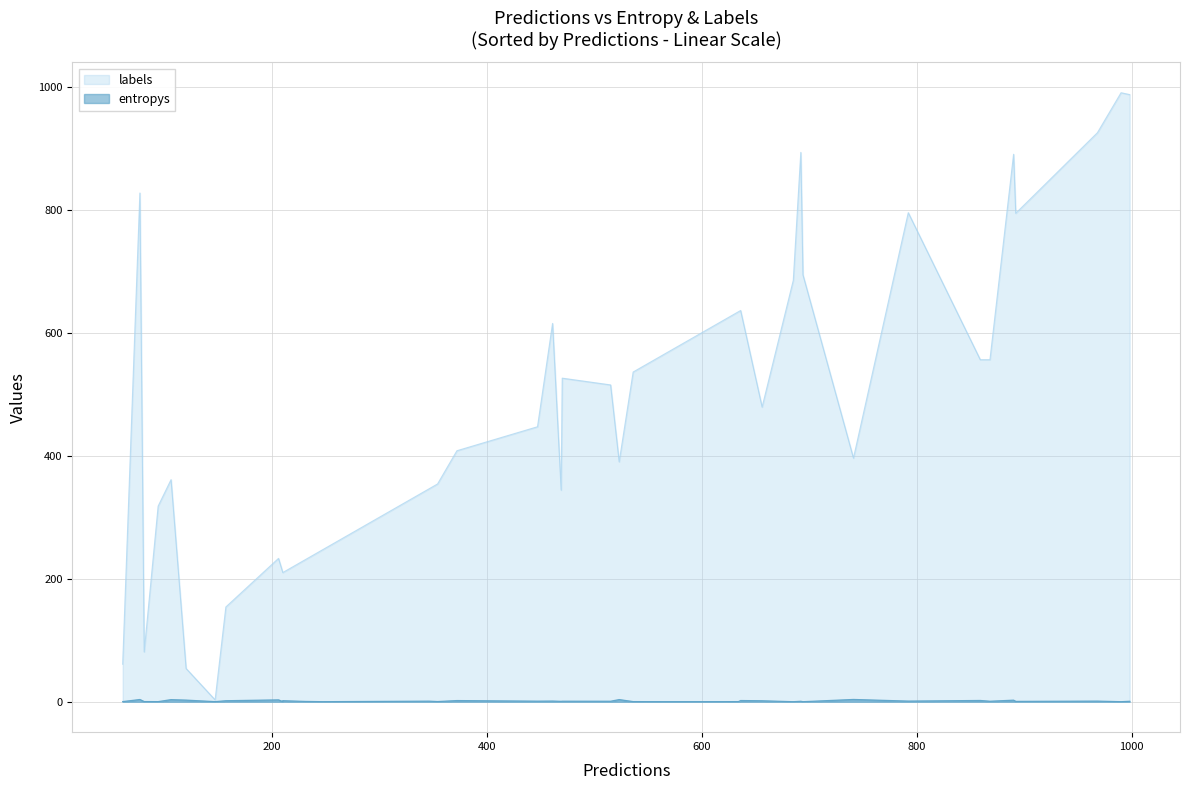

At how many categories does at least one series exceed 127?

36